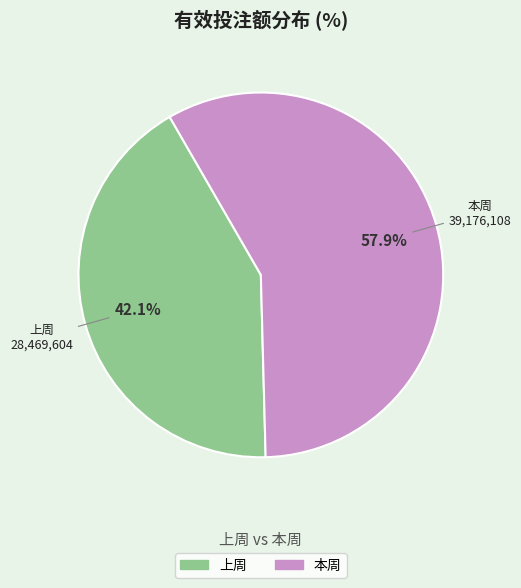

Which category has the smallest portion of the pie?

上周